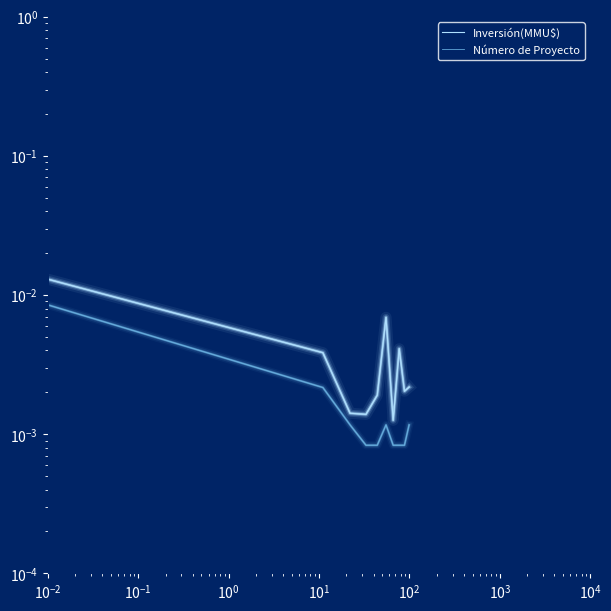

In Número de Proyecto, how many points are higher than both neighbors (excluding endpoints)?

1